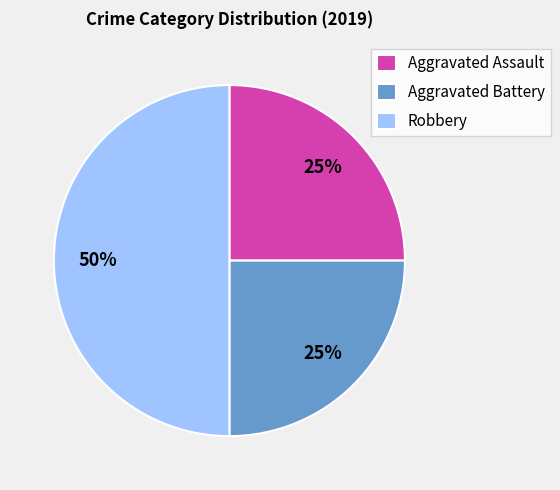

Which category has the biggest portion of the pie?

Robbery